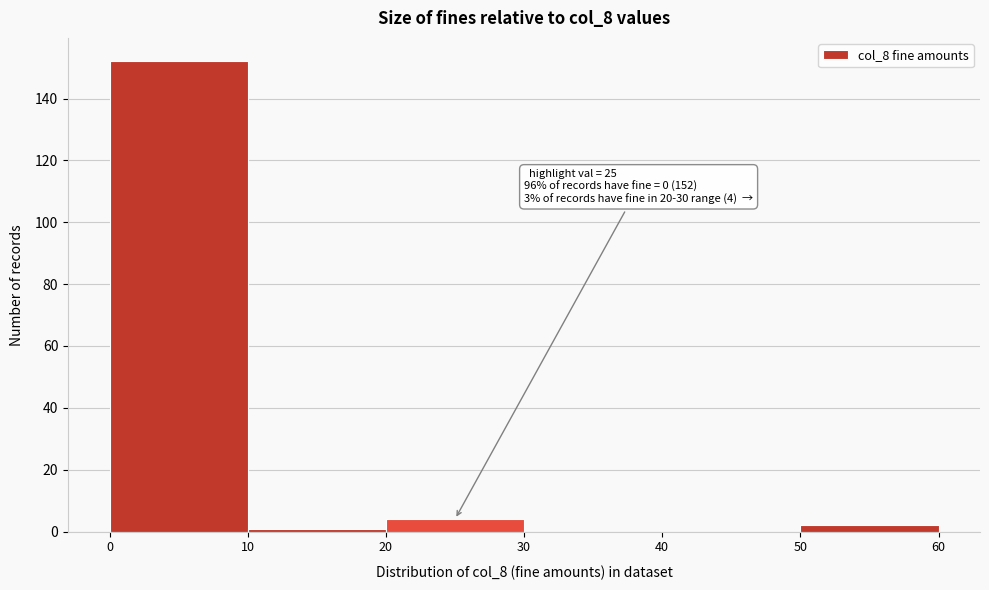

Over which range of the x-axis is the bar tallest?

0 to 10